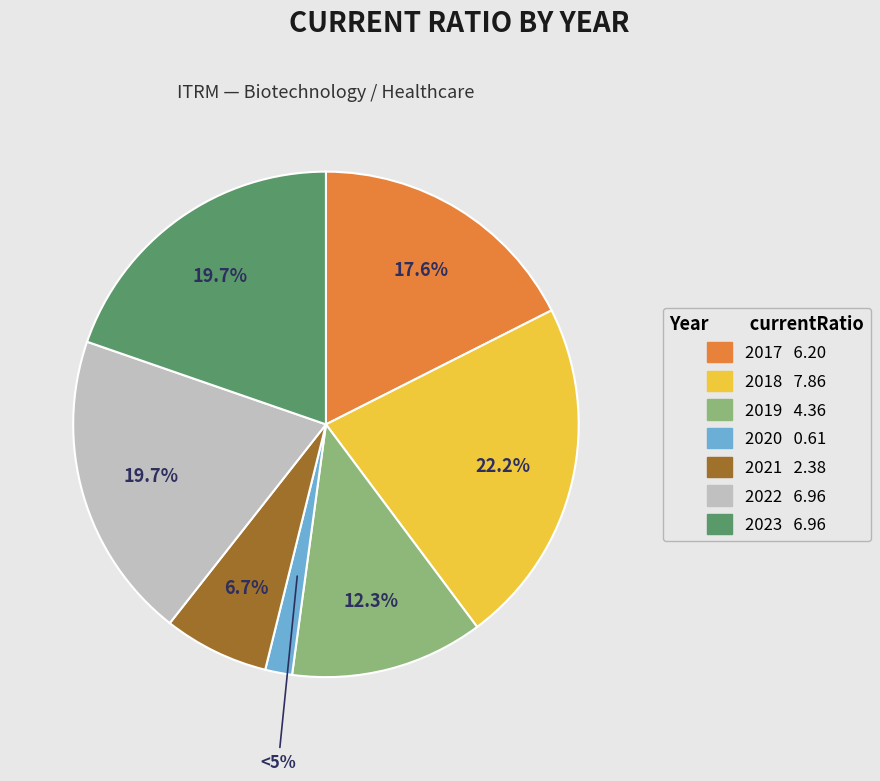

Between 2017 and 2018, which is larger?

2018